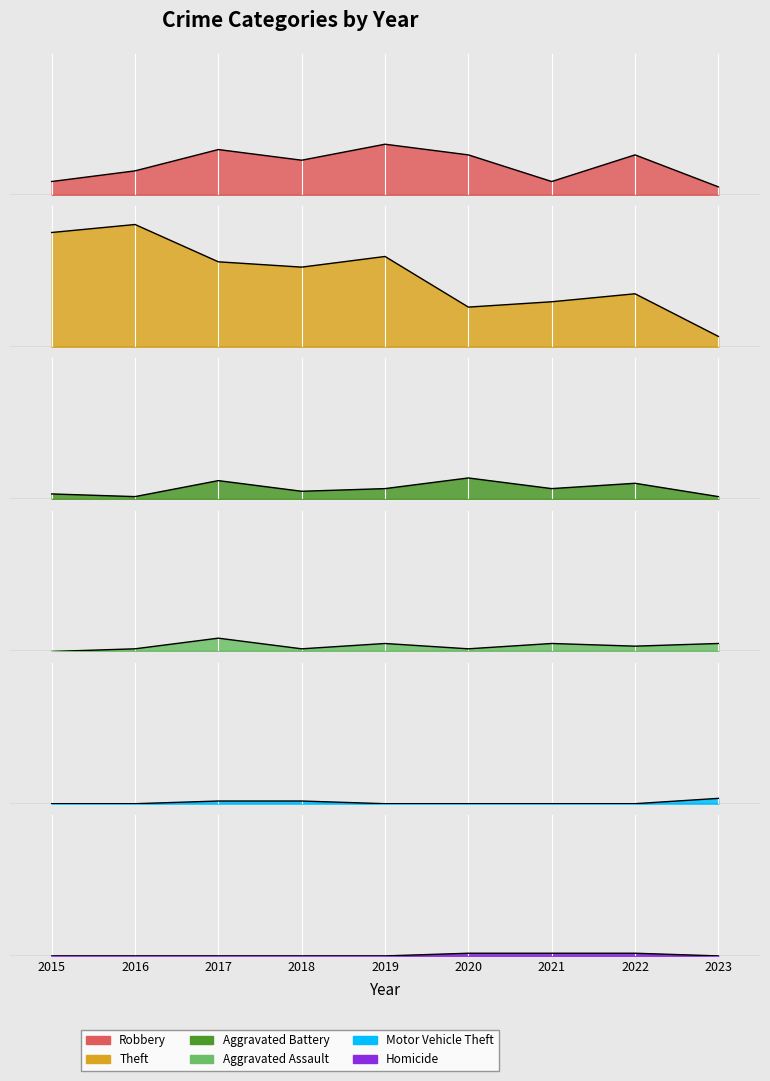

What is the spread (max minus min) of values at 2018?

30